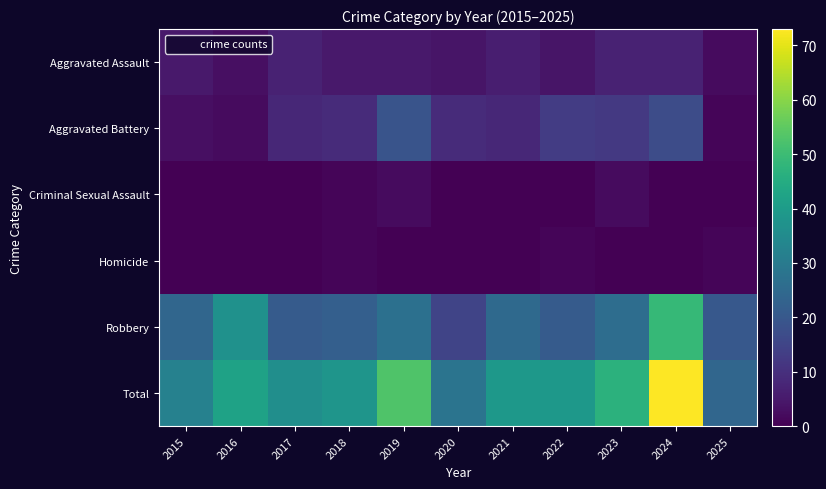

Which has a higher value, 2016 or 2024?

2024